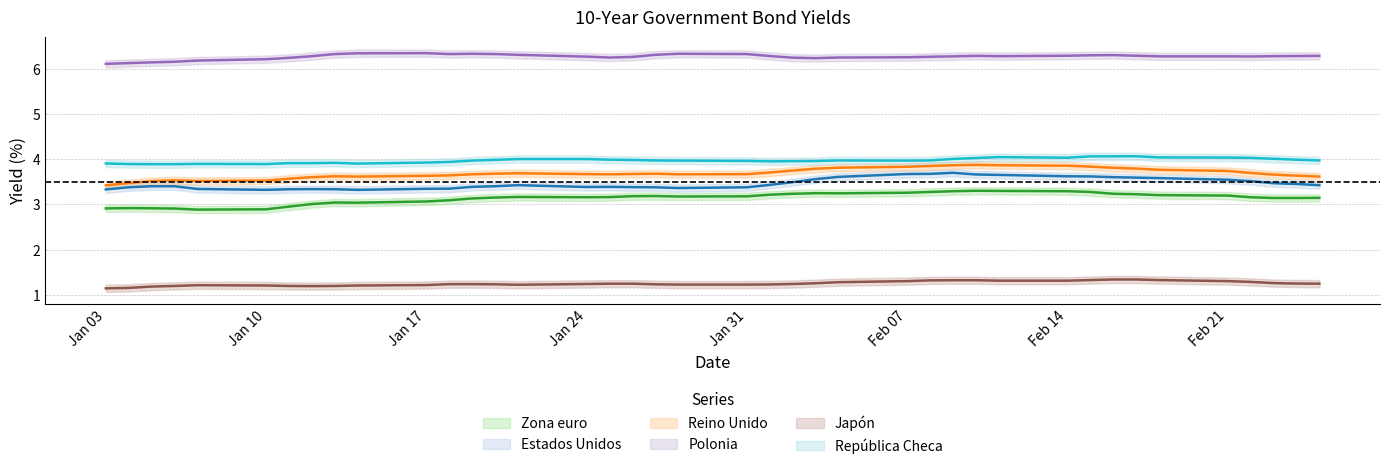

What is the difference between the Zona euro values at 24-01-2011 and 01-02-2011?

0.1